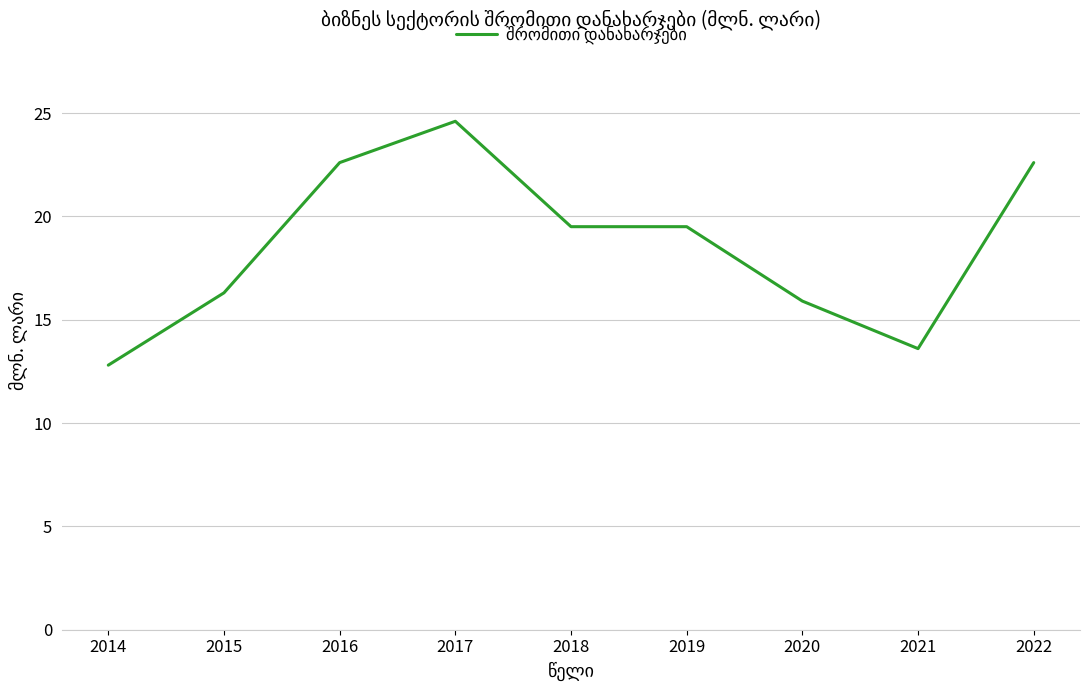

Is this an area chart (filled region under the line)?

No